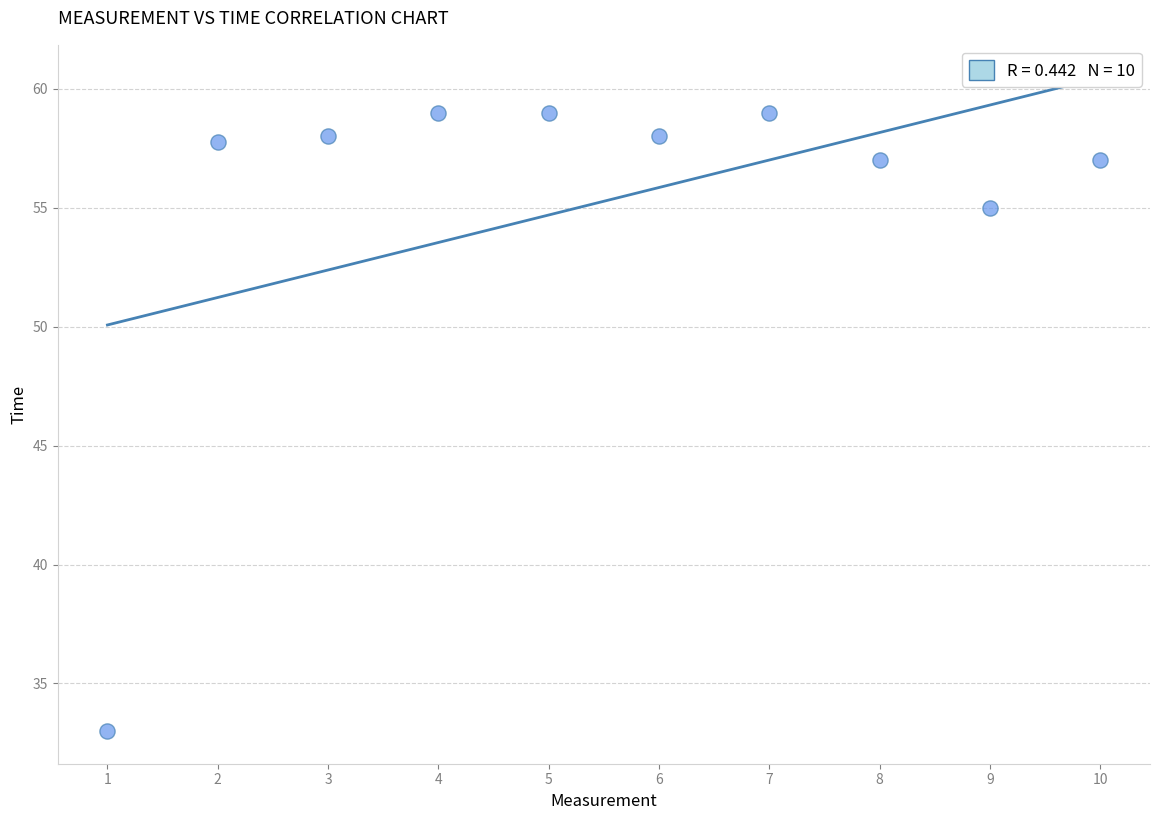

What Y value in the scatter plot is closest to 46?

55.0